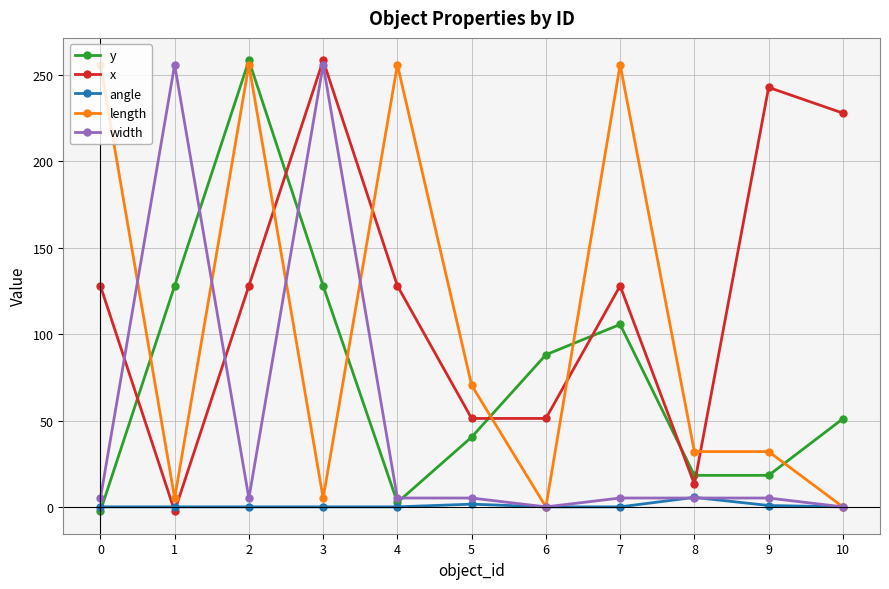

What is the difference between the highest and lowest values at 10?

228.0